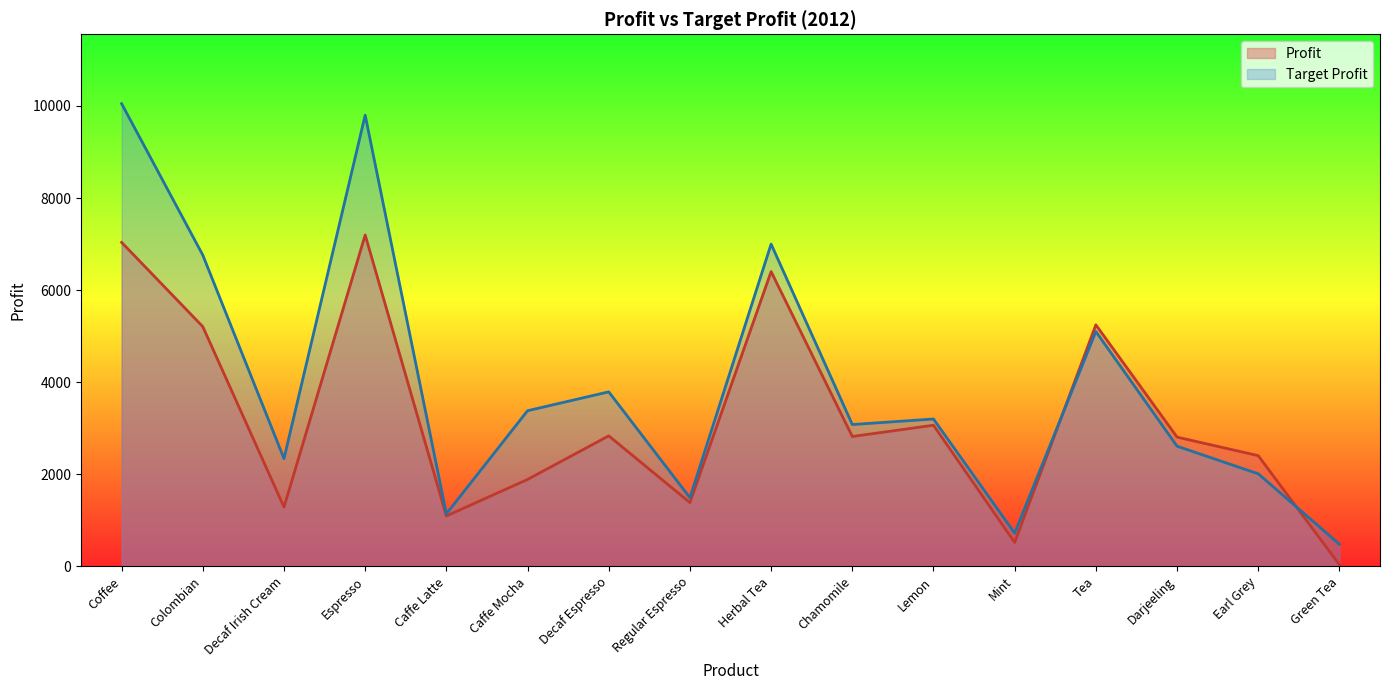

At which label is Target Profit closest to 5265?

Tea